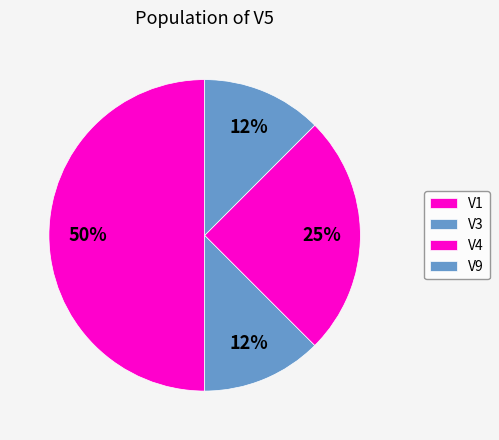

To the nearest percent, what percentage of the pie is V3?

12%